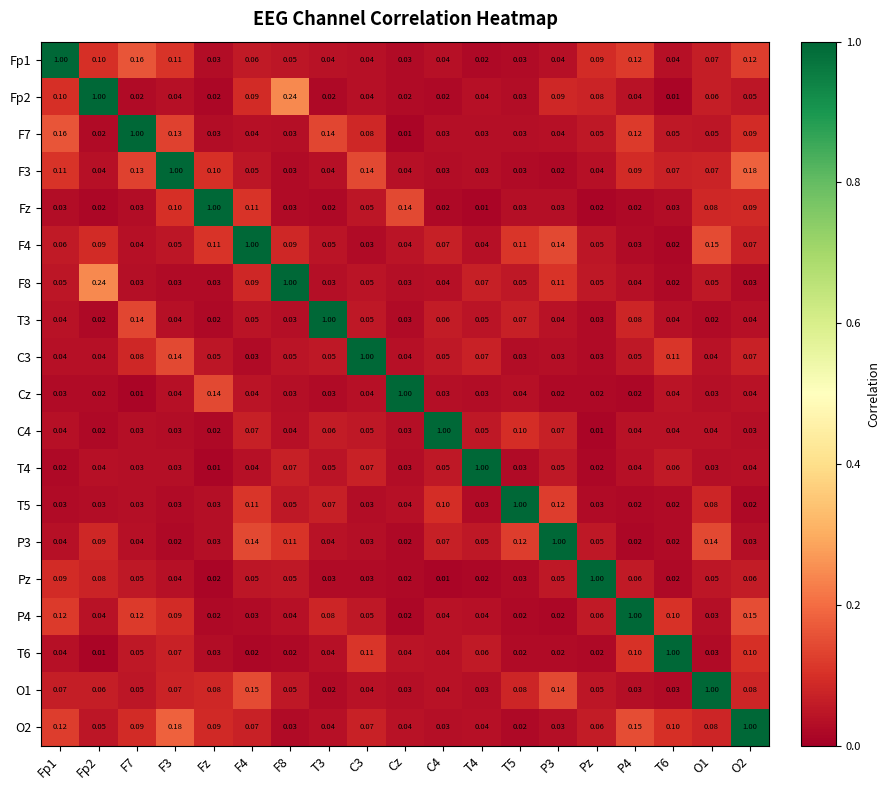

Is the value of P3 at P3 greater than the value of T3 at Fp1?

Yes